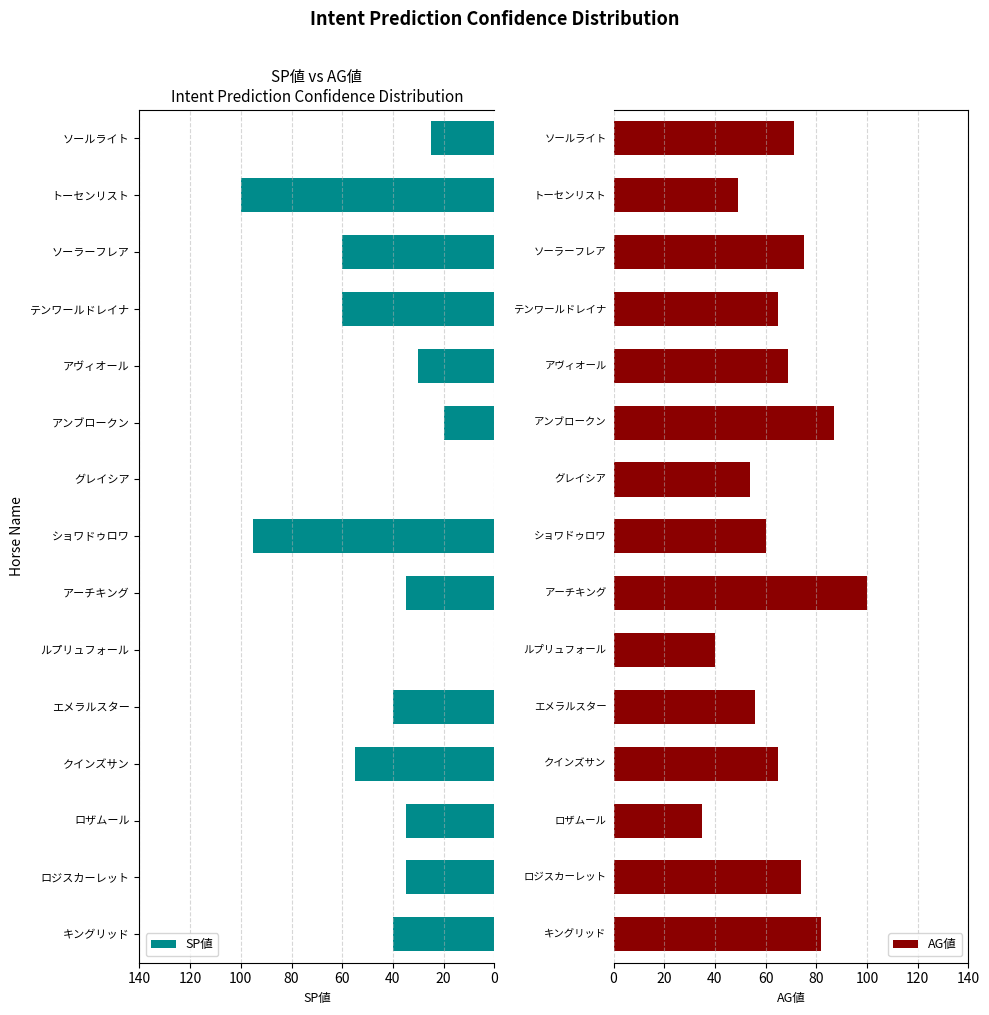

At which label does SP値 reach its peak?

トーセンリスト